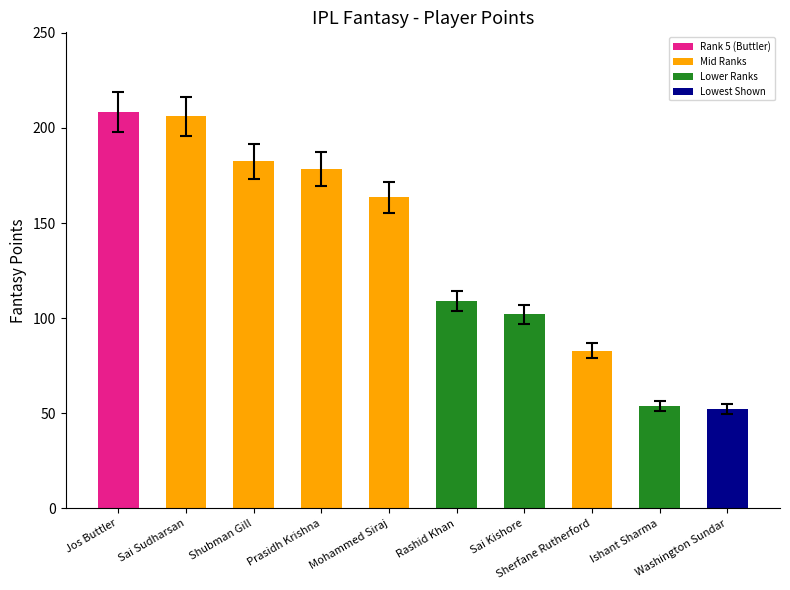

Is it true that the value at Washington Sundar is 24.9?

False